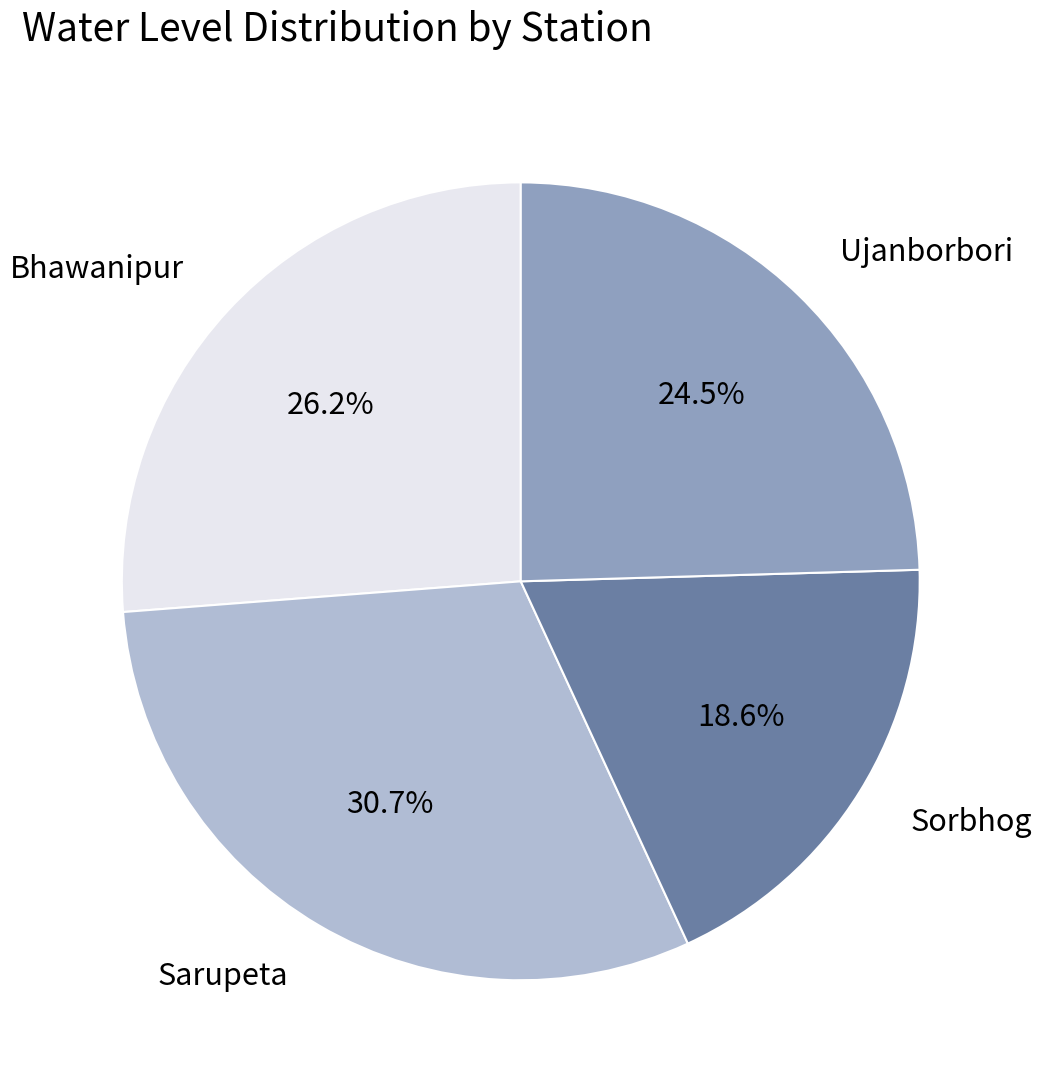

How many slices are in this pie chart?

4